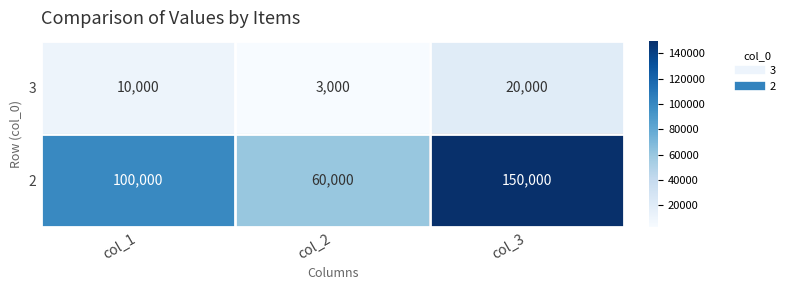

Rank the series by their maximum value, from lowest to highest.

3, 2